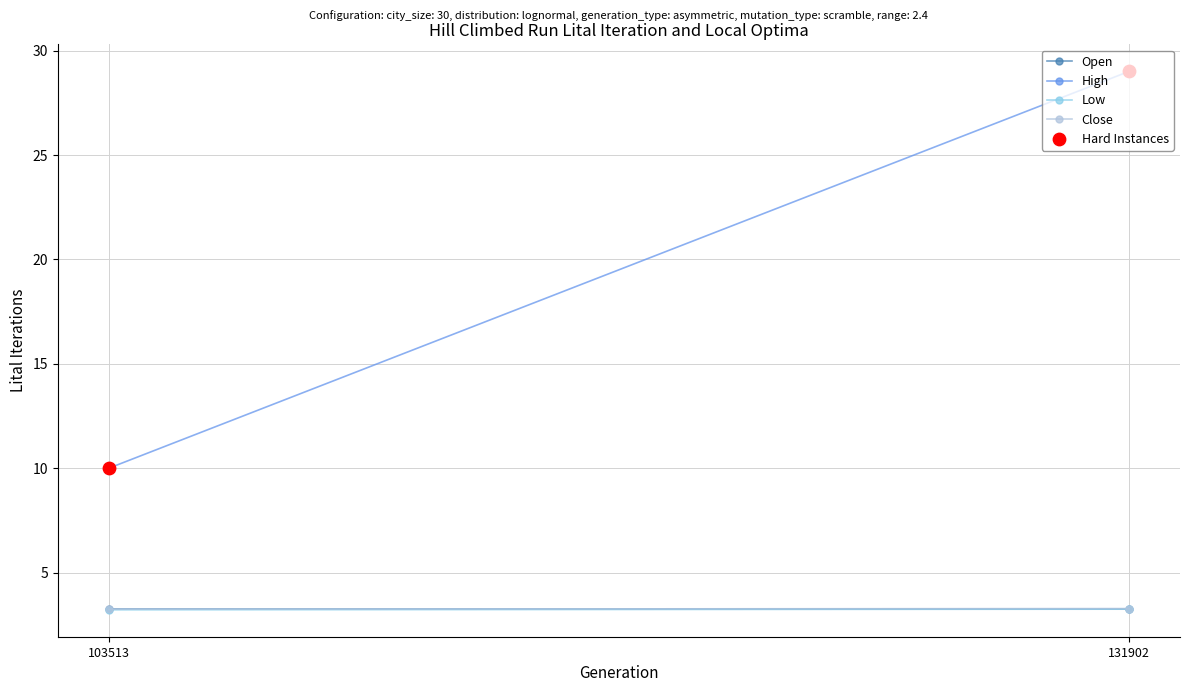

Which series reaches the maximum Y coordinate?

High